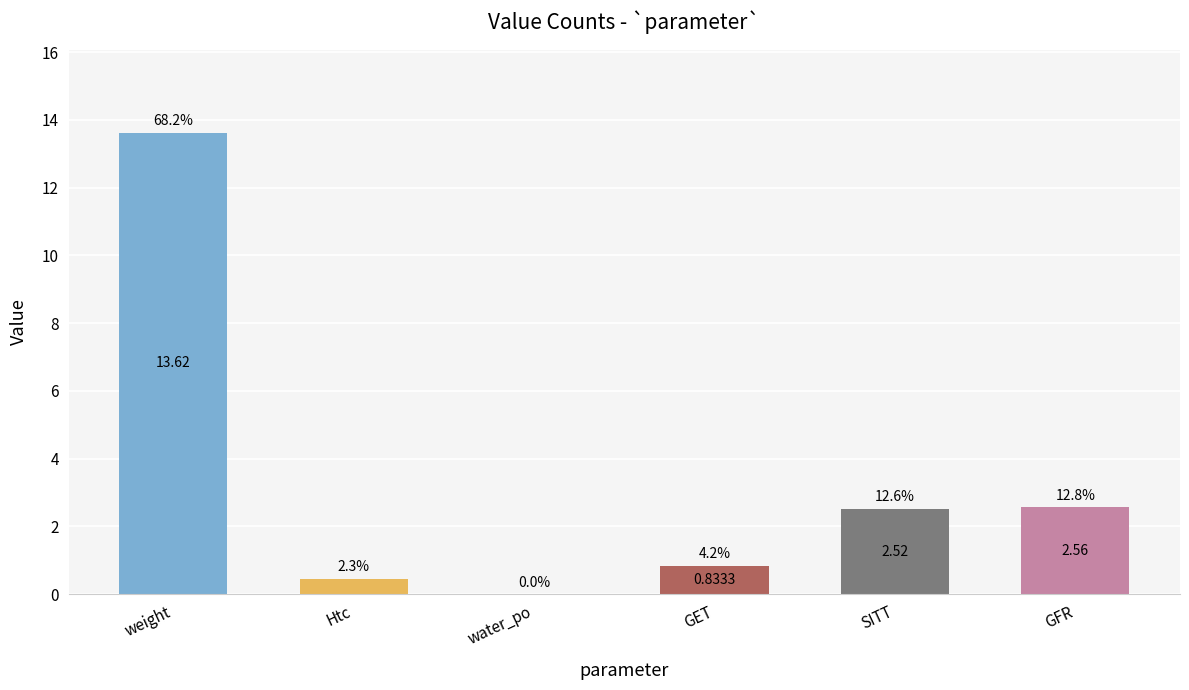

What is the sum of all values?

20.0